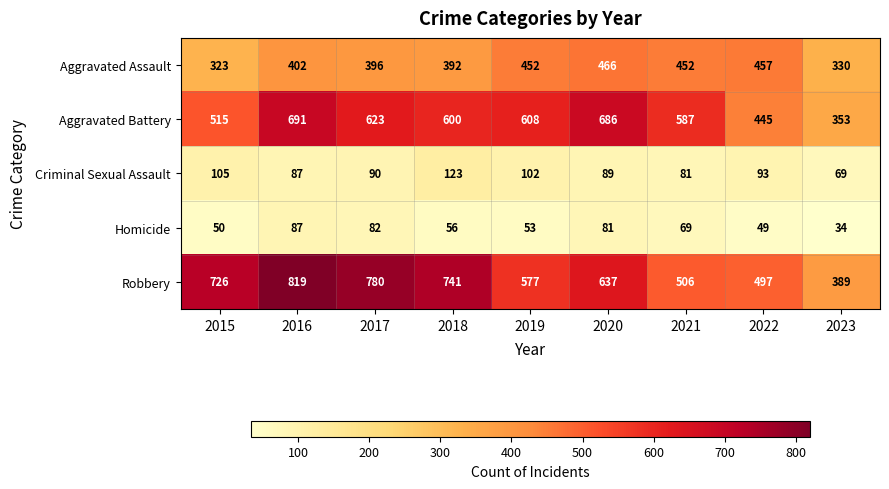

The value of Homicide at 2020 is 81. True or false?

True